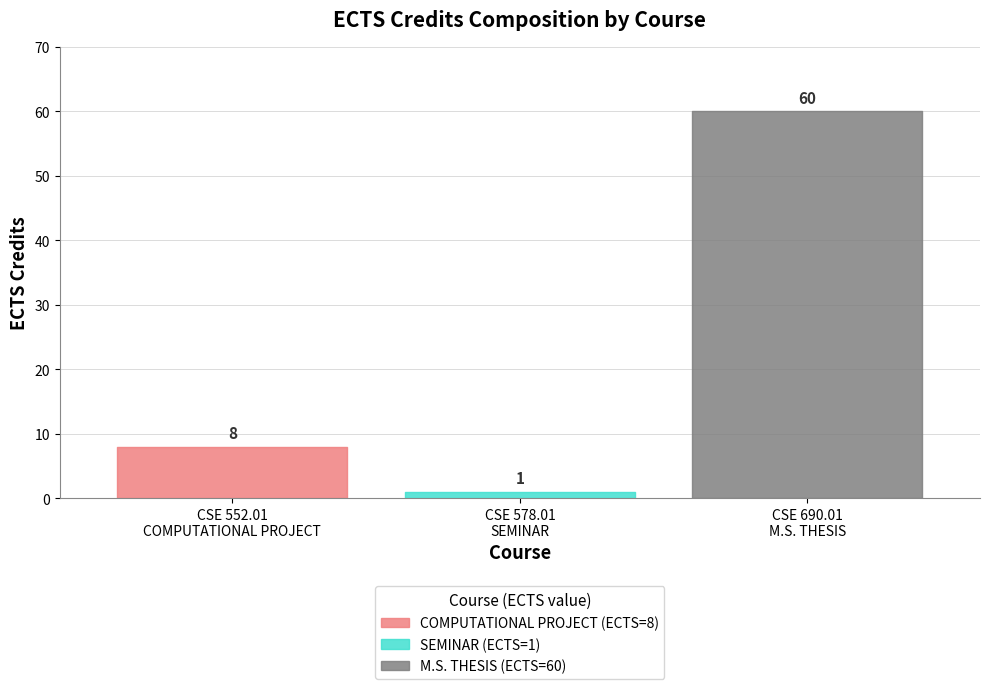

Is this an area chart (filled region under the line)?

No